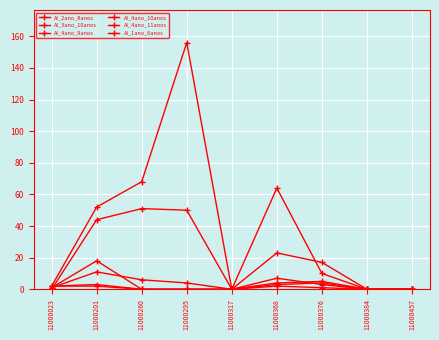

Does the chart display data point markers on the line(s)?

Yes